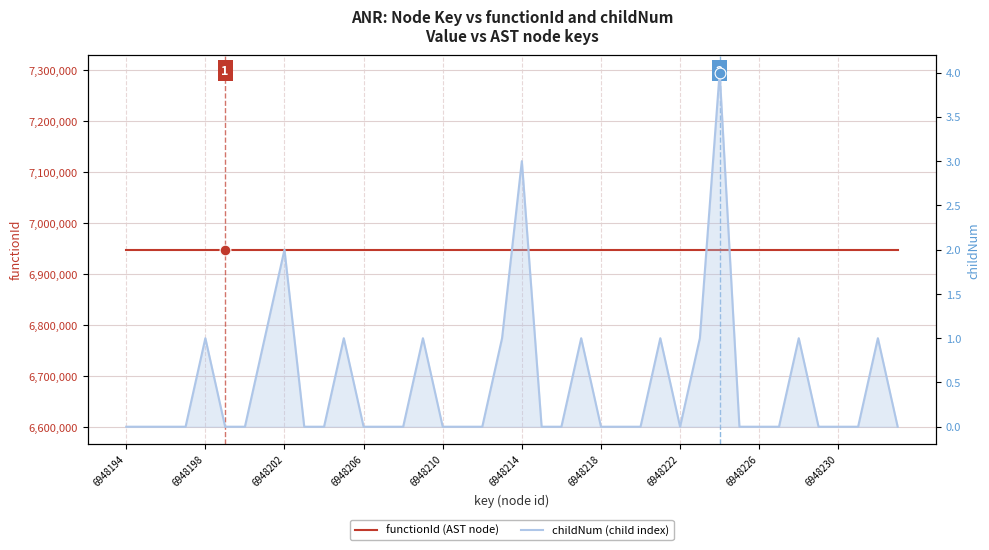

Which series has the largest Y range (max minus min)?

childNum